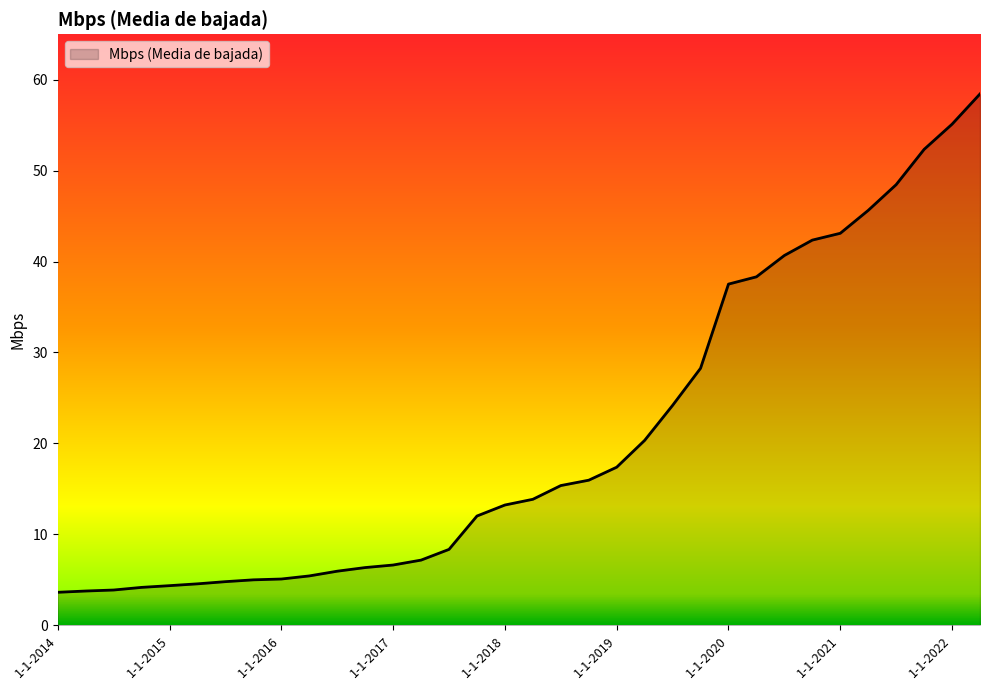

What is the maximum value shown in the chart?

58.4